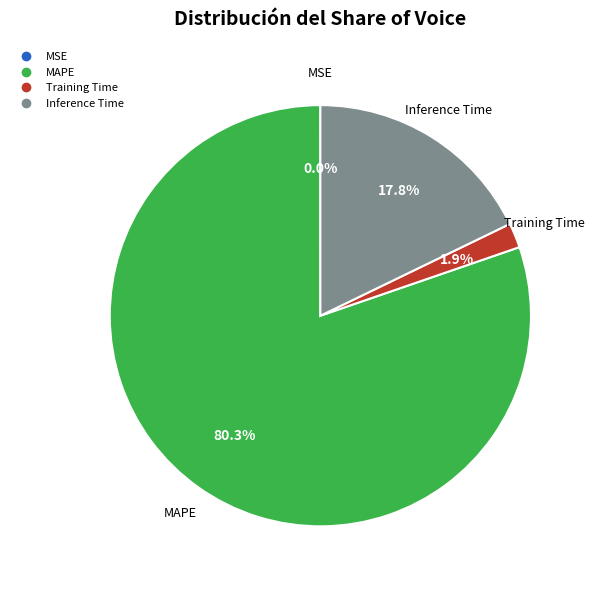

Is there any slice that represents more than half of the pie?

Yes